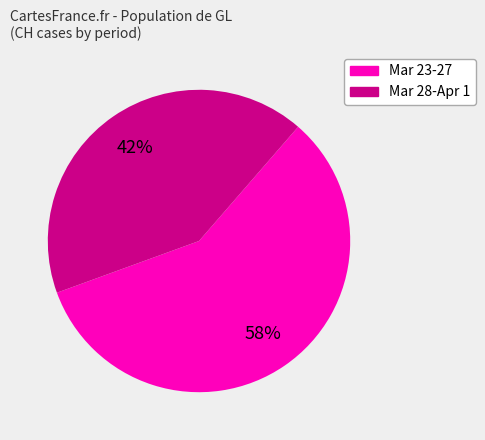

To the nearest percent, what is the difference between the largest and smallest slice percentages?

16%